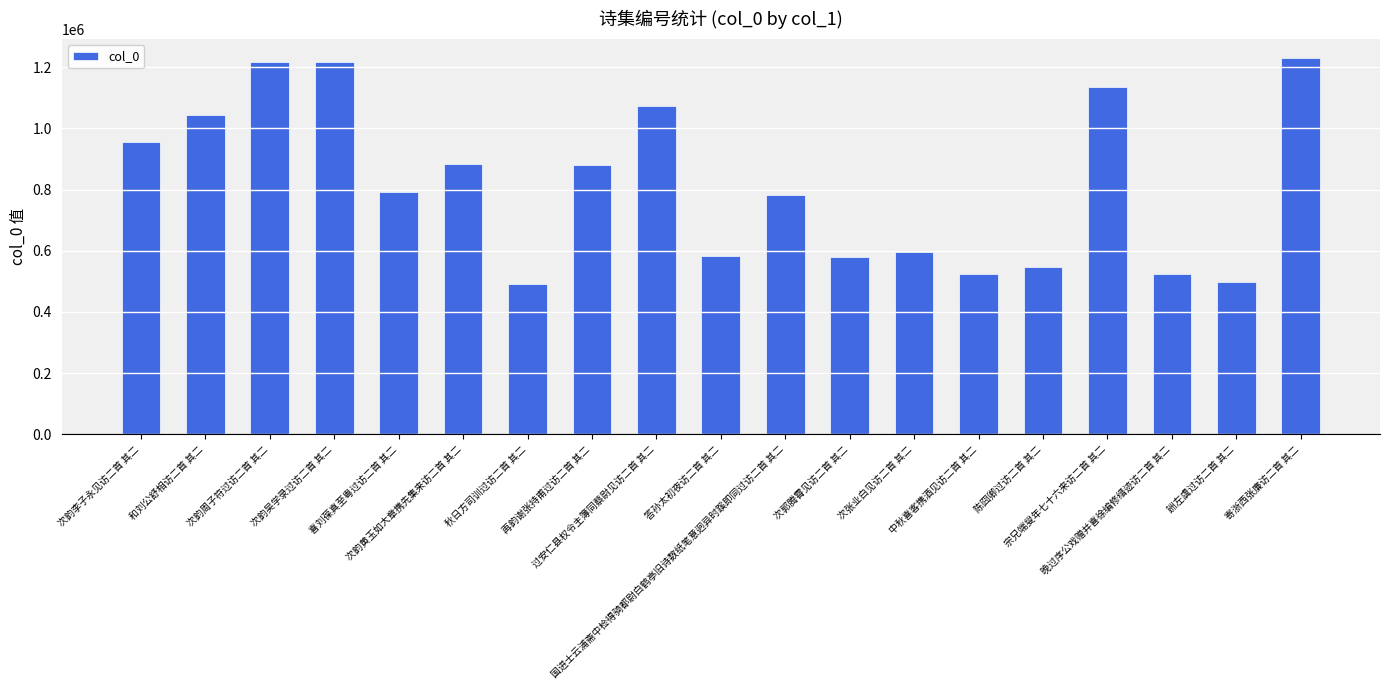

What is the minimum value shown in the chart?

490712